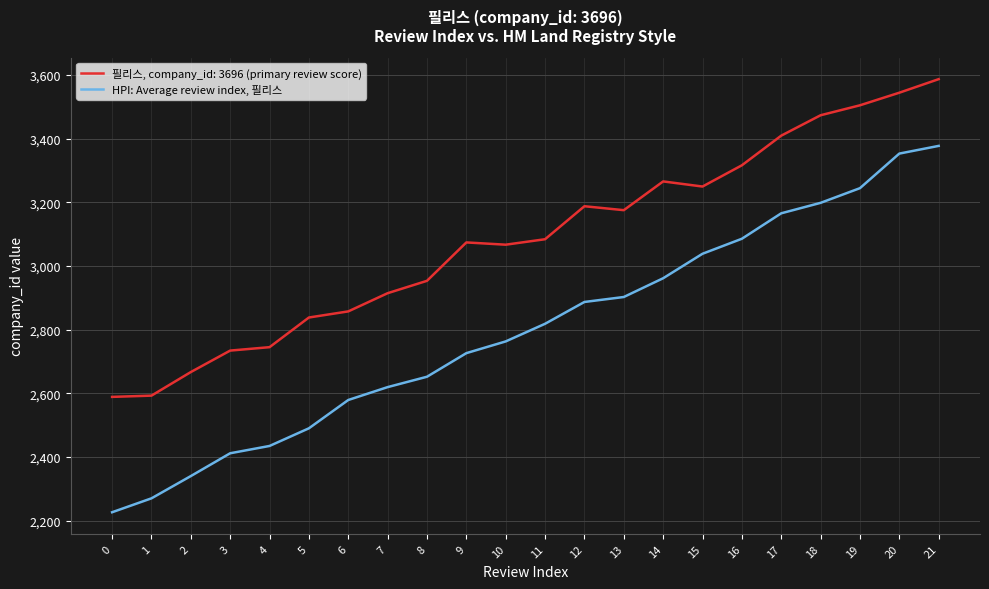

The value of 필리스, company_id: 3696 (primary review score) at 6 is 708.6. True or false?

False